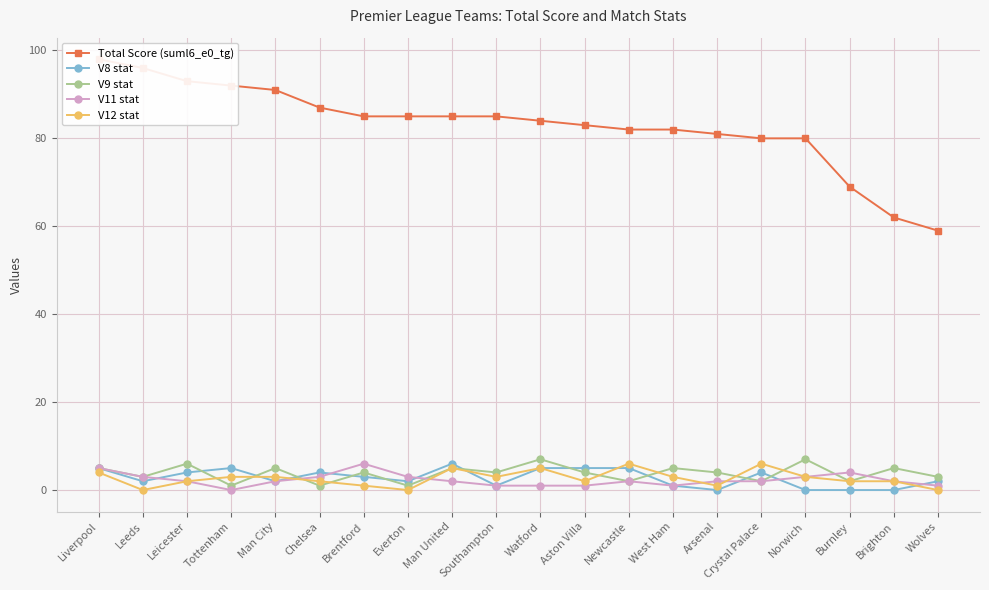

What is the value of the V12 stat point at the 6th from the left?

2